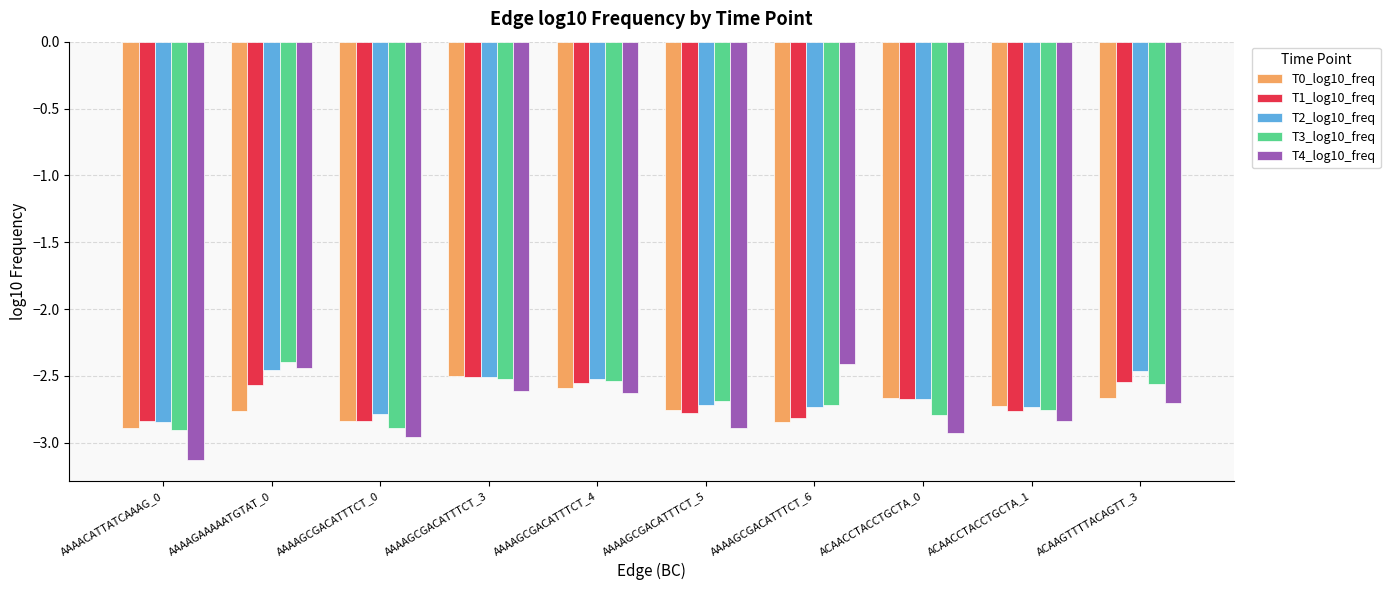

Is the value of T4_log10_freq at AAAAGCGACATTTCT_4 greater than the value of T0_log10_freq at AAAAGCGACATTTCT_5?

Yes